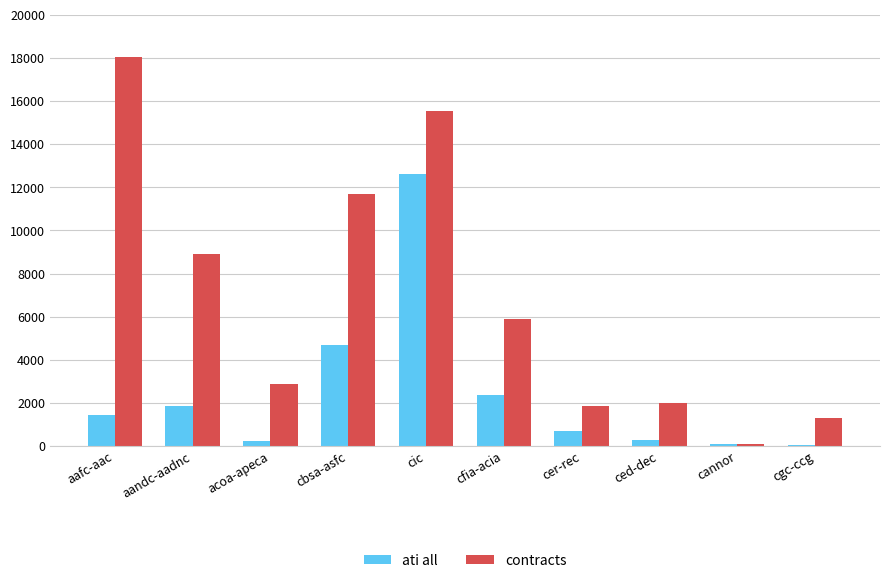

Does the chart contain stacked bars?

No